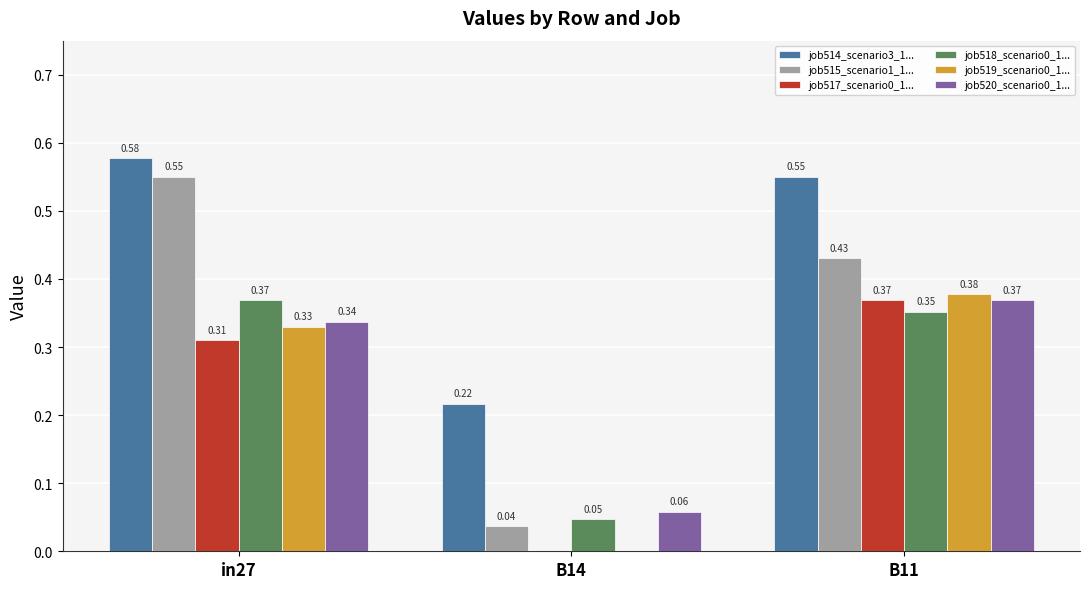

At which category does the chart reach its peak across all series?

in27